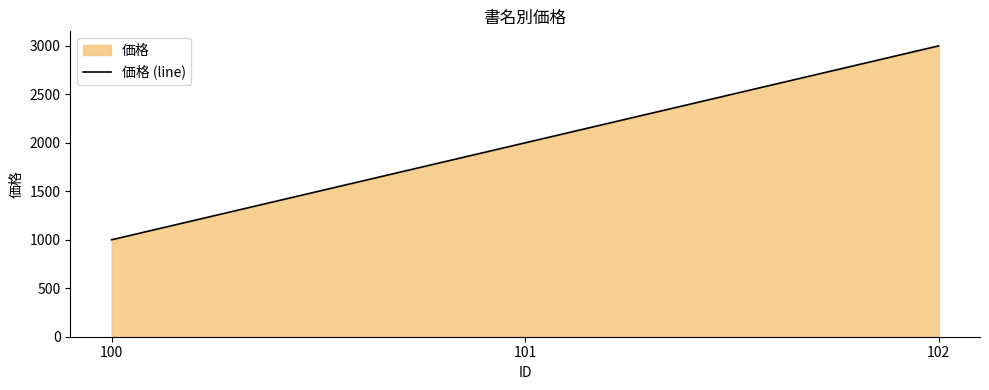

What is the value of the 2nd point from the left?

2000